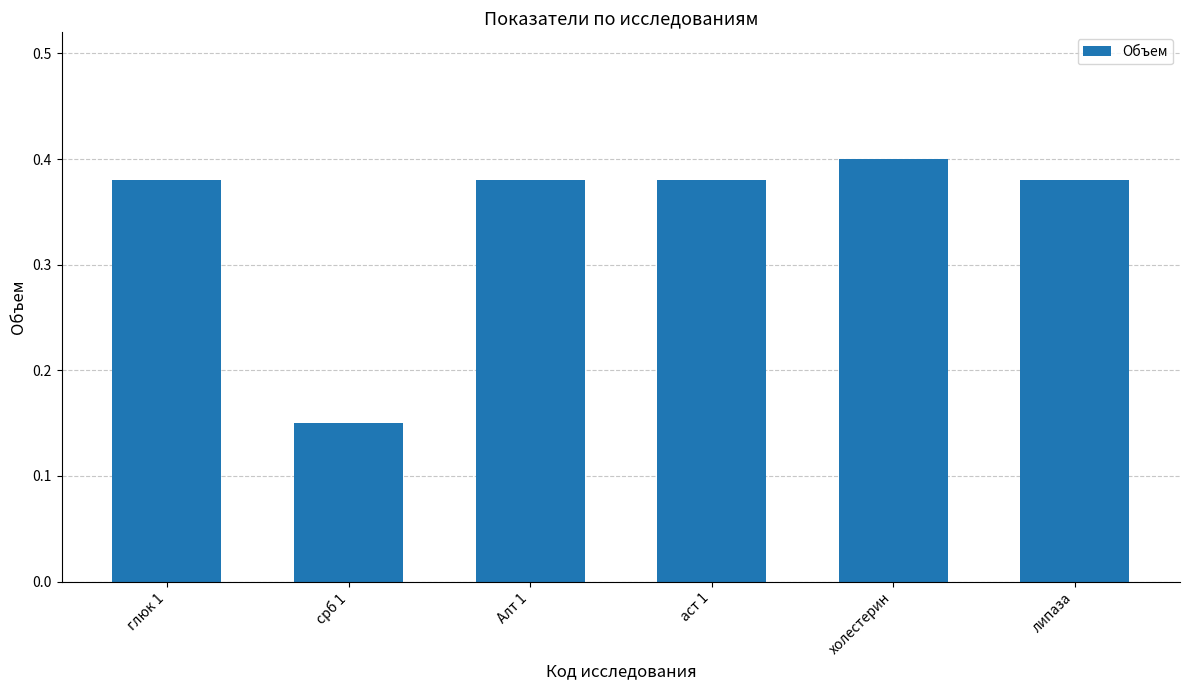

What is the sum of the values at аст 1 and липаза?

0.8